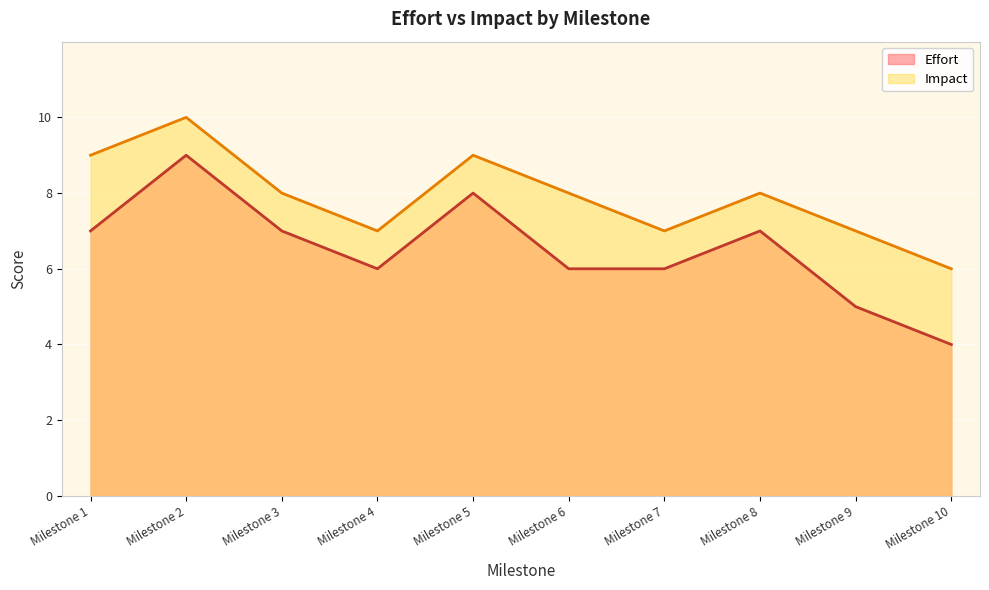

What is the value of the Impact point at the 6th from the left?

8